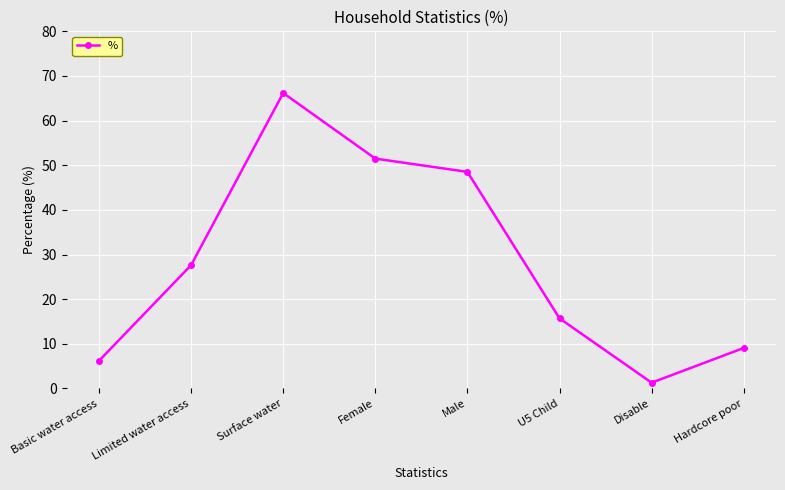

Rank the categories by value from highest to lowest.

Surface water, Female, Male, Limited water access, U5 Child, Hardcore poor, Basic water access, Disable